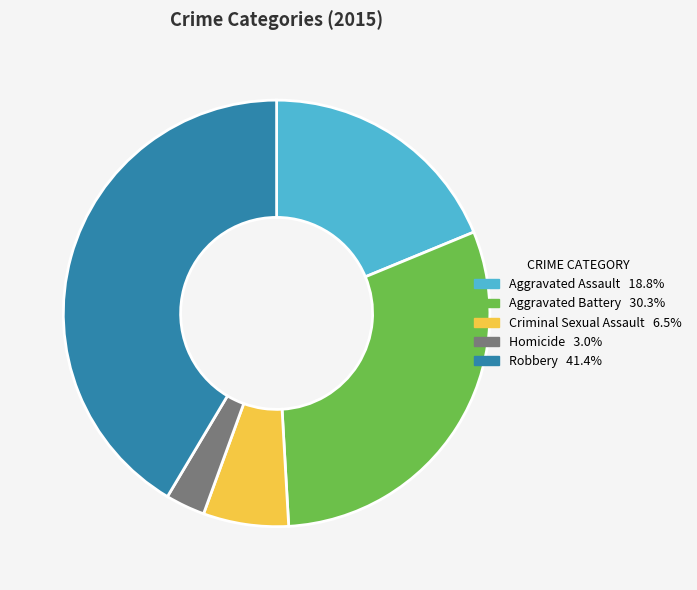

Which slice is the smallest?

Homicide